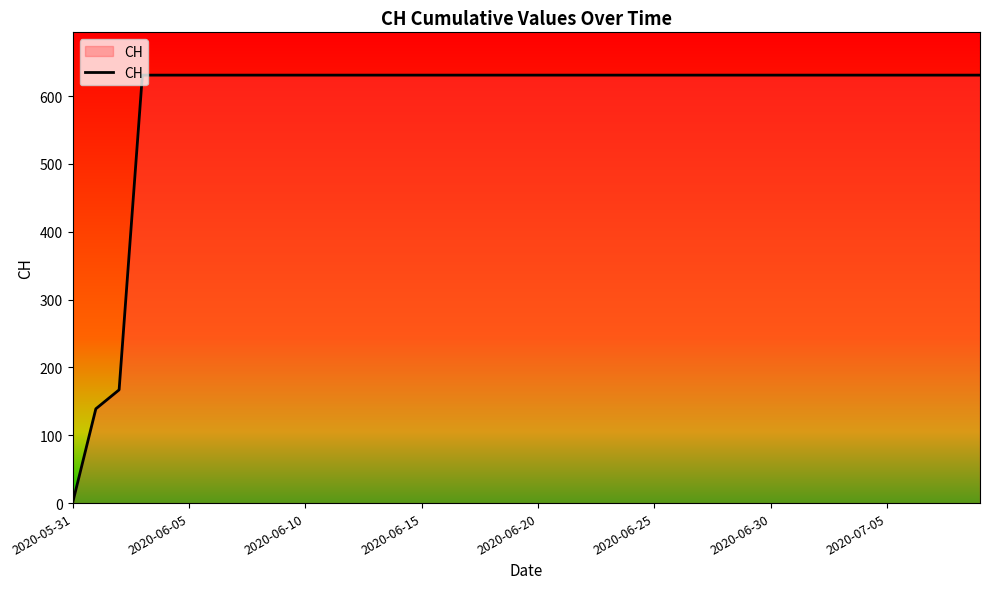

What is the maximum value shown in the chart?

631